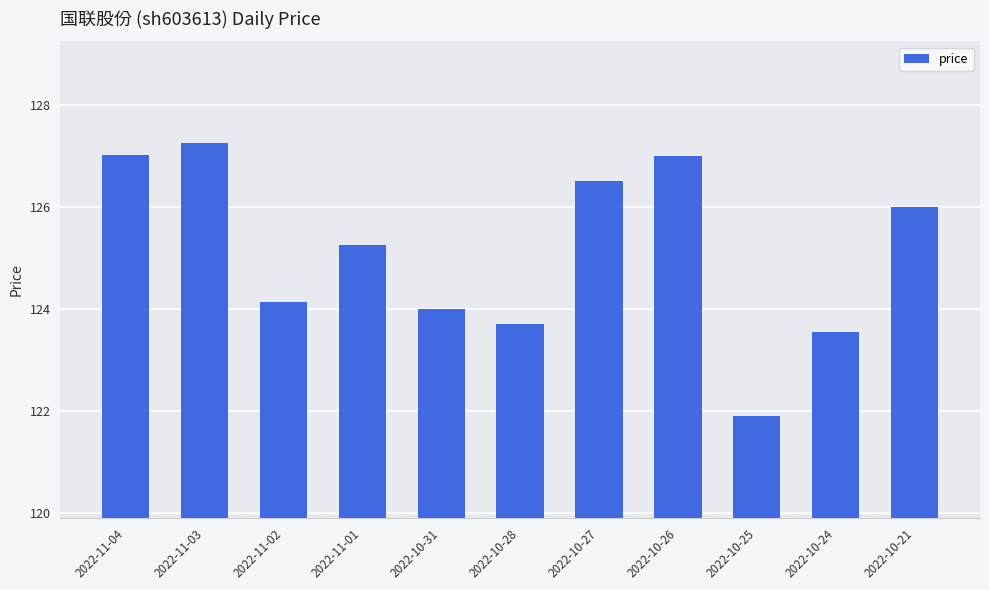

Approximately how many times larger is the value at 2022-10-24 compared to 2022-10-27?

1.0